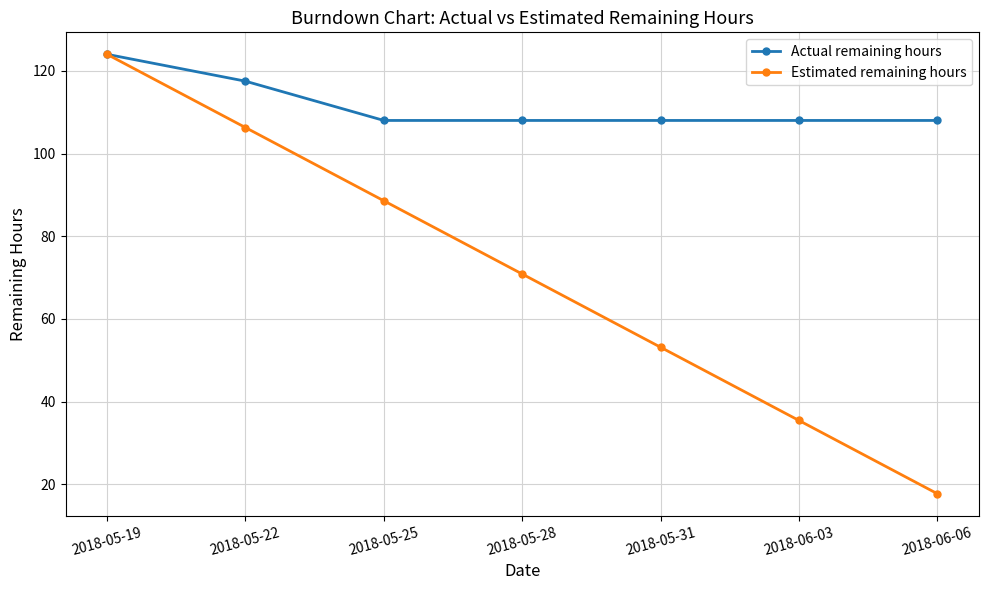

True or false: Estimated remaining hours has a value of 23.9 at 2018-06-06.

False